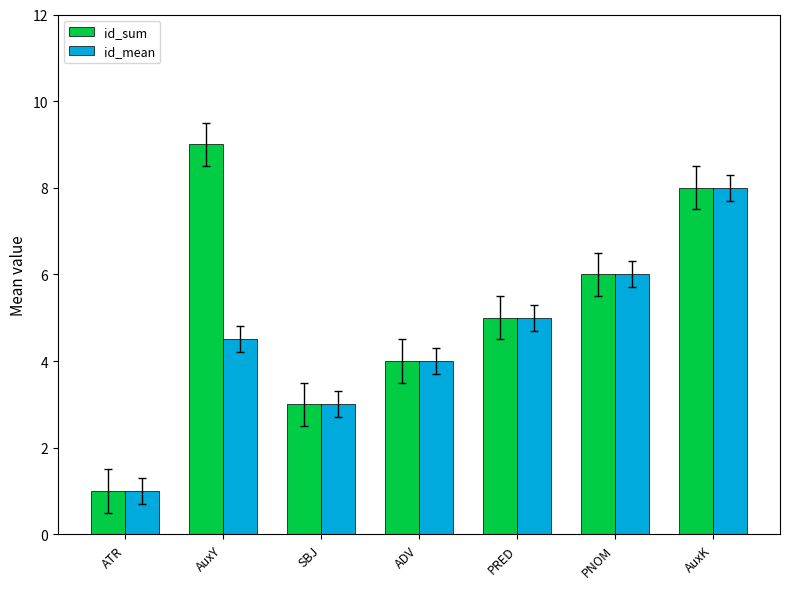

What is the sum of all id_sum values?

36.0